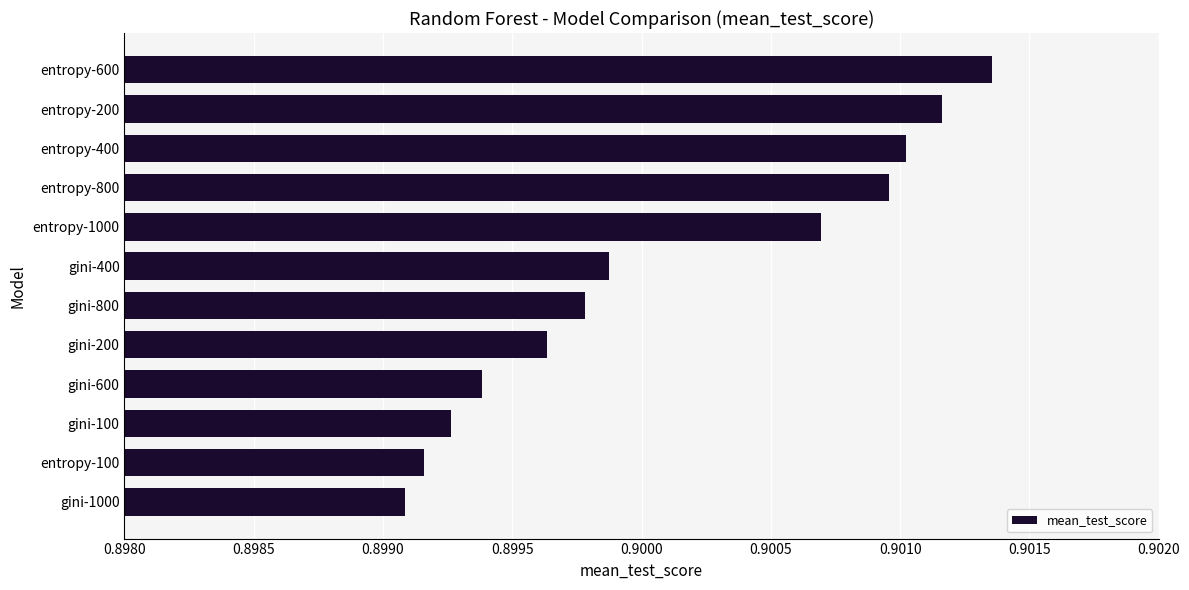

How many data points does each series have?

12